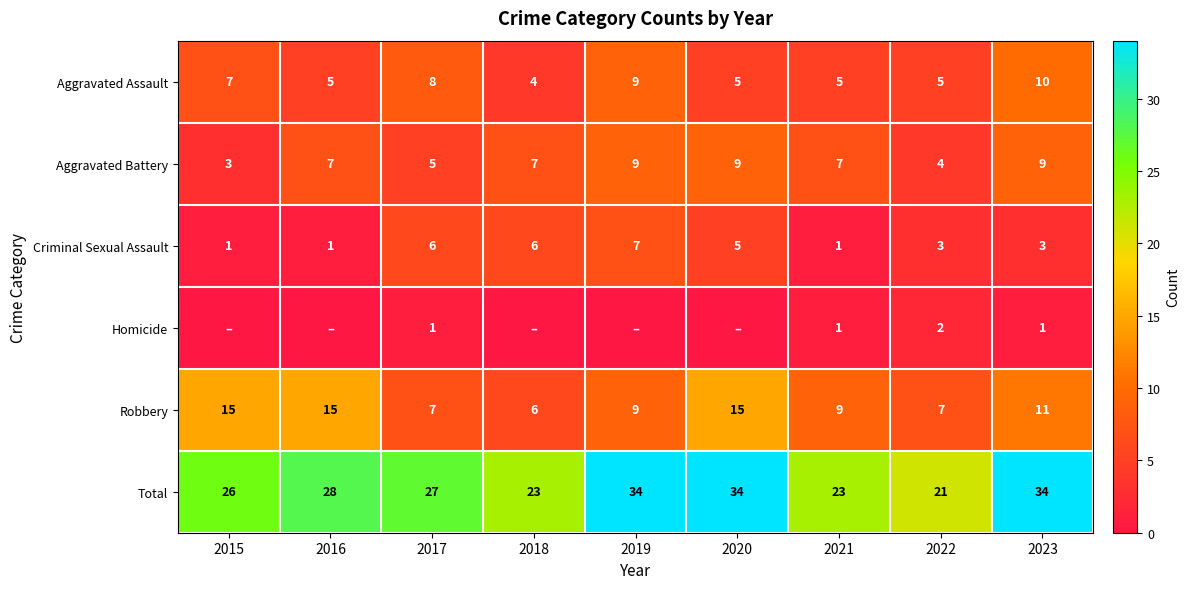

What is the spread (max minus min) of values at 2017?

26